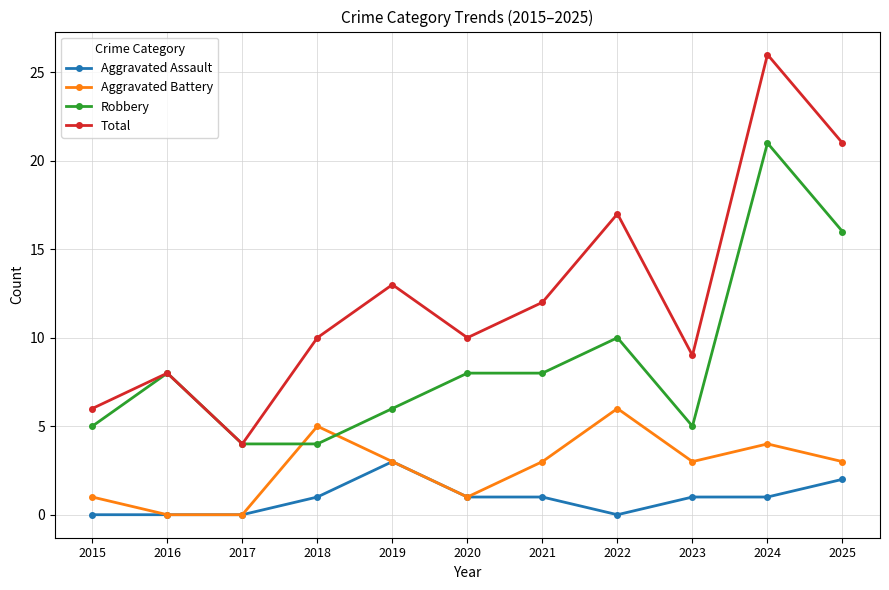

Rank the series by their maximum value, from highest to lowest.

Total, Robbery, Aggravated Battery, Aggravated Assault